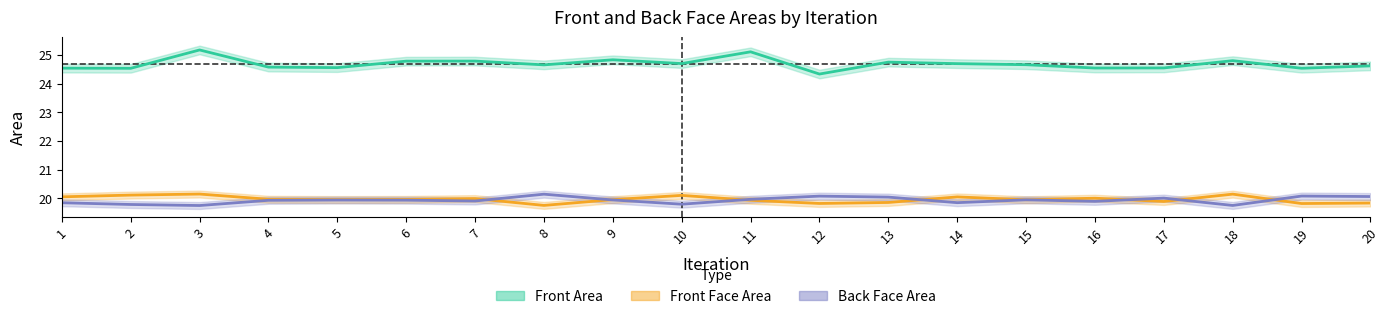

True or false: Front Area and Front Face Area cross at least once.

False